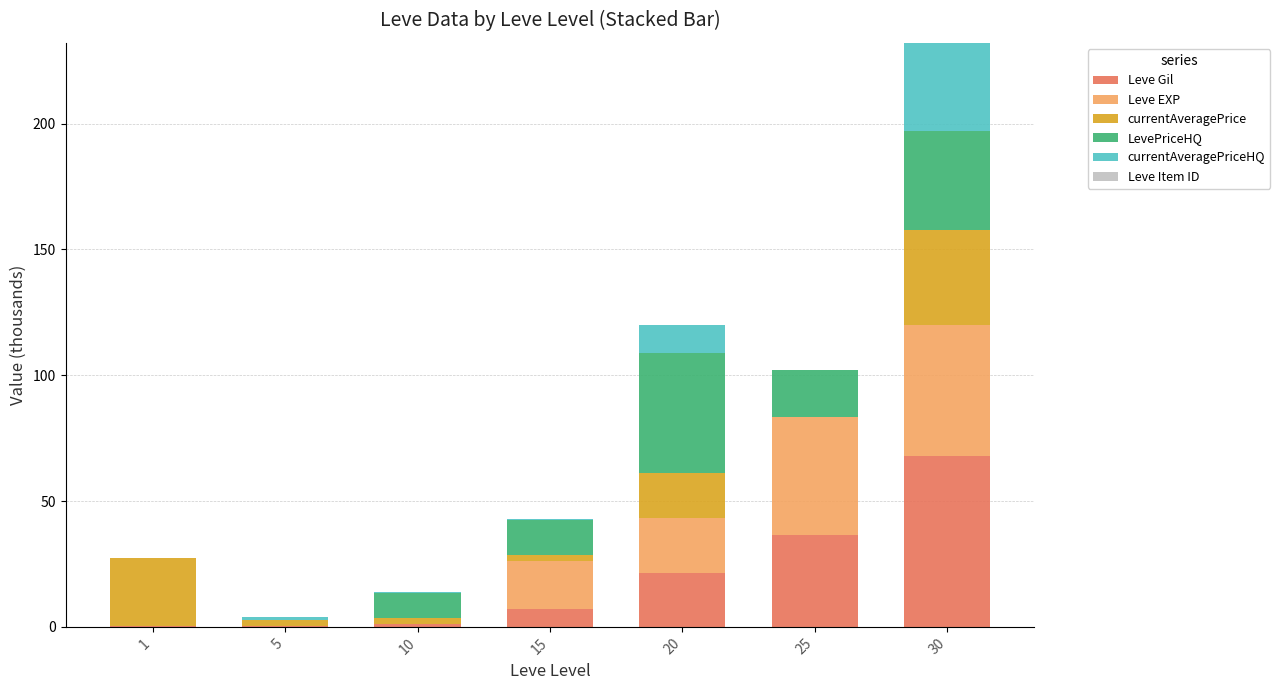

What is the maximum value for Leve Gil?

67.7